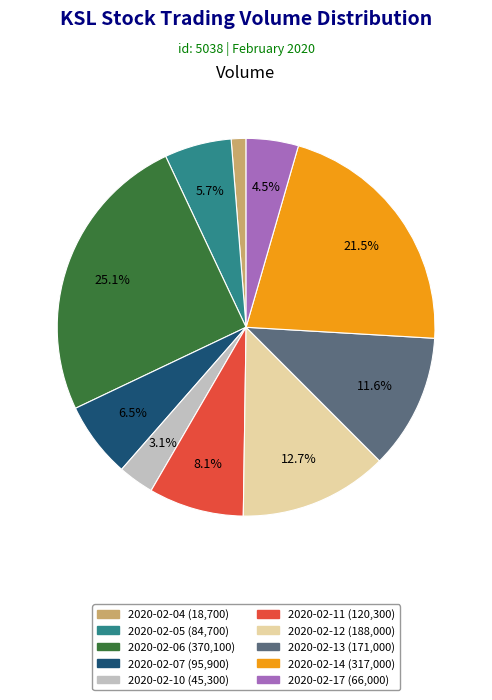

What is the largest slice in the pie chart?

2020-02-06